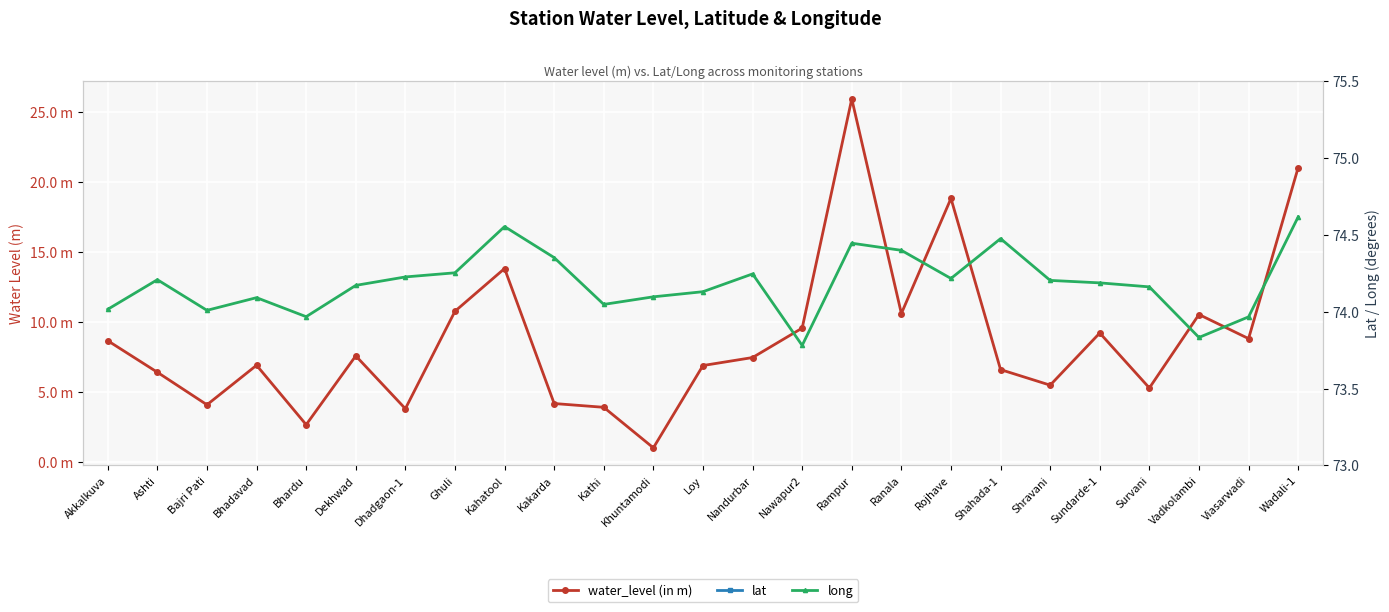

Reading left to right, transcribe all the data shown in this chart.

water_level (in m): 8.7	6.4	4.1	6.9	2.7	7.6	3.8	10.8	13.8	4.2	3.9	1.0	6.9	7.5	9.6	25.9	10.6	18.8	6.6	5.5	9.2	5.3	10.5	8.8	21.0
lat: 21.6	21.3	21.8	21.3	21.2	21.3	21.8	21.4	21.5	21.8	21.8	21.8	21.4	21.4	21.2	21.7	21.4	21.6	21.5	21.3	21.4	21.8	21.1	21.2	21.5
long: 74.0	74.2	74.0	74.1	74.0	74.2	74.2	74.3	74.6	74.4	74.0	74.1	74.1	74.2	73.8	74.4	74.4	74.2	74.5	74.2	74.2	74.2	73.8	74.0	74.6